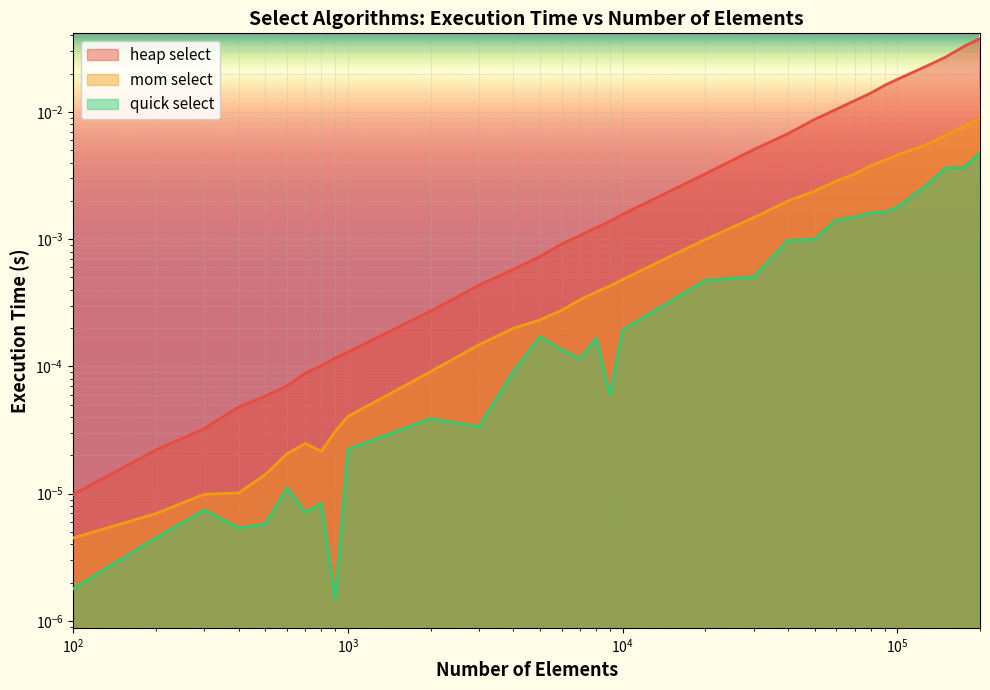

True or false: mom select and heap select intersect in this chart.

False